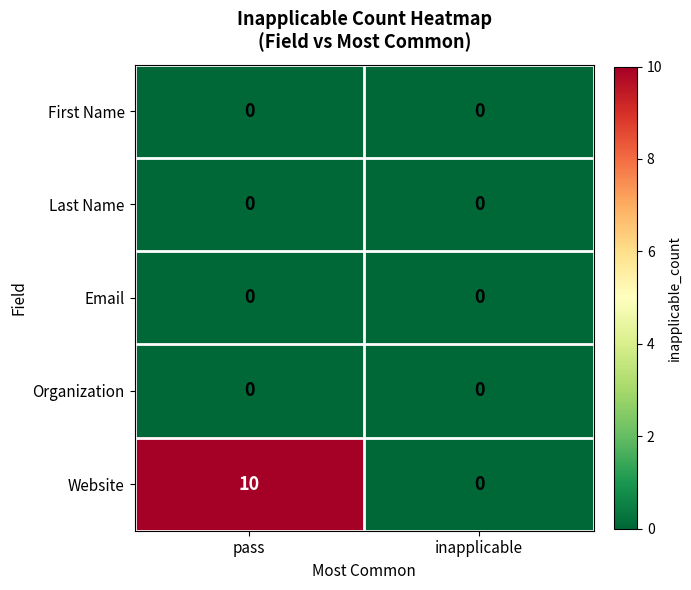

What is the sum of the Website values at inapplicable and pass?

10